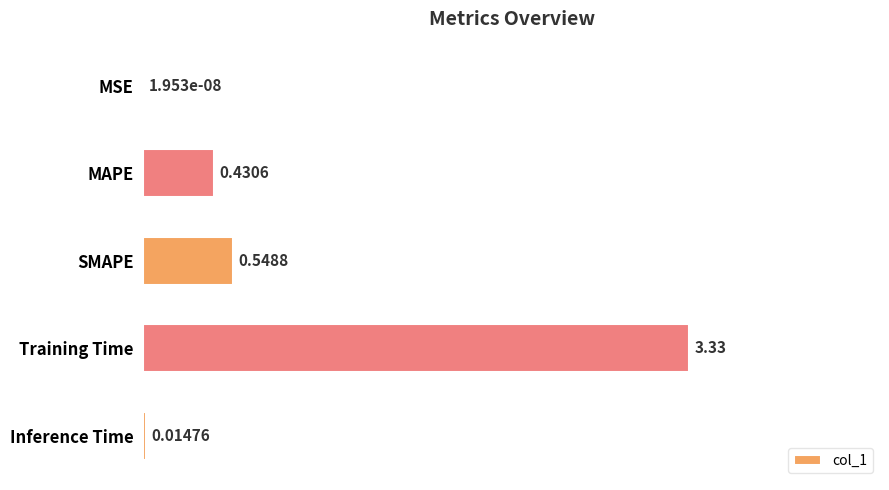

Between Training Time and Inference Time, which is larger?

Training Time